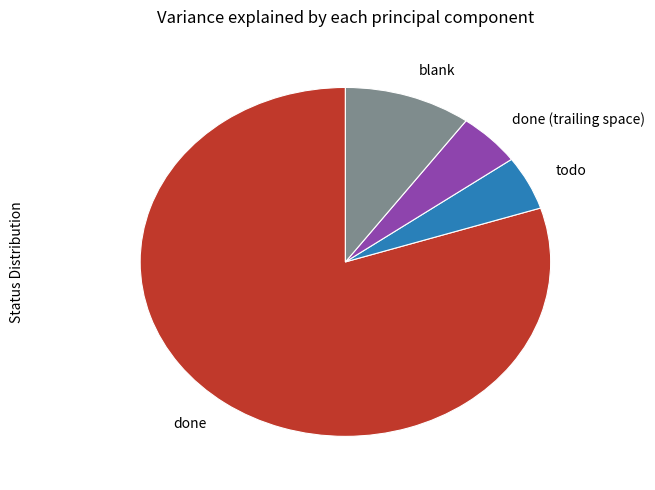

What is the largest slice in the pie chart?

done